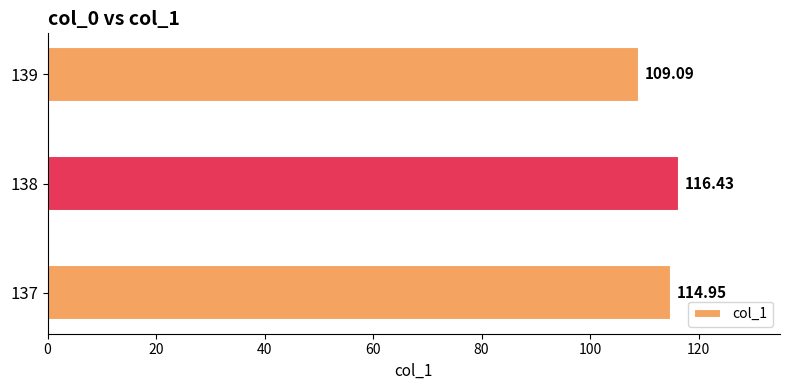

How many distinct data groups are displayed?

1